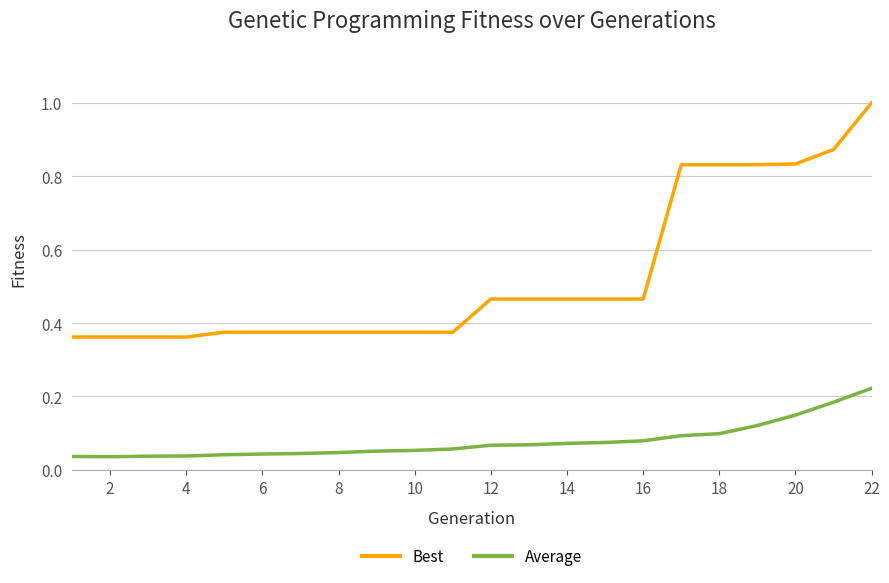

Which series has the largest range (max minus min)?

Best